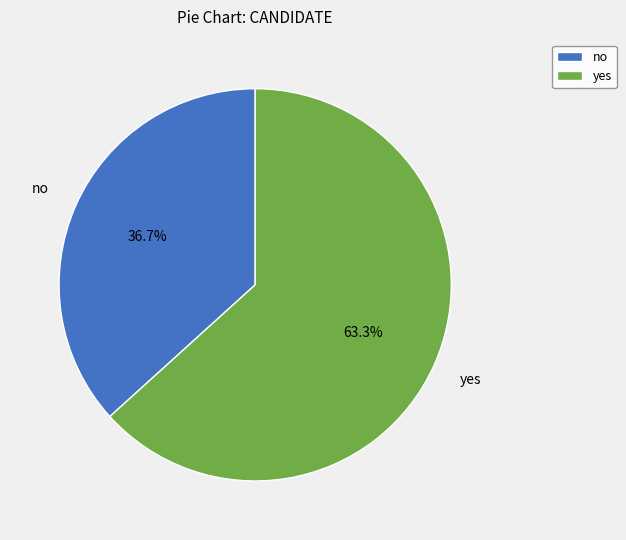

Rank the categories by value from highest to lowest.

yes, no